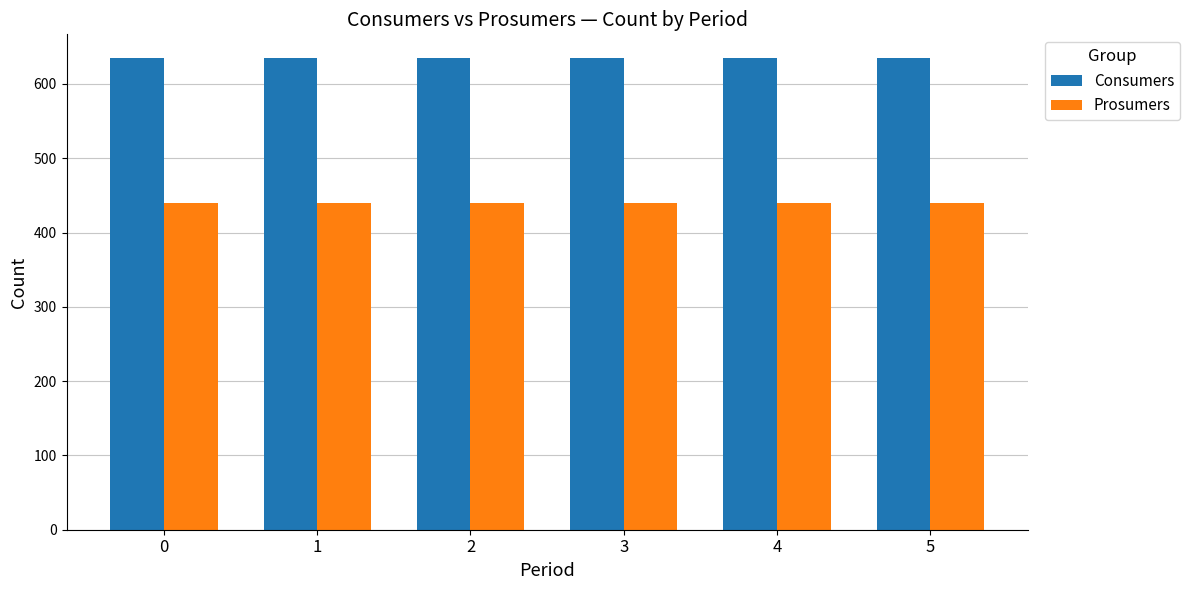

What is the value of the Consumers bar at the 4th from the left?

635